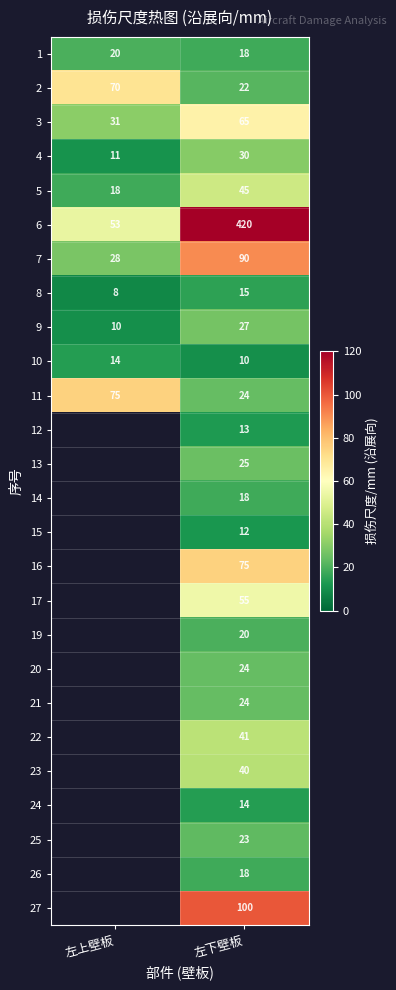

Rank the categories by 3 value from highest to lowest.

左下壁板, 左上壁板